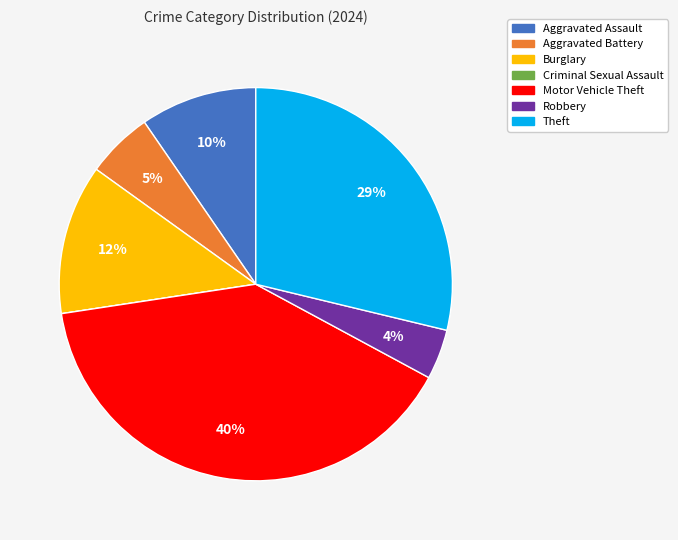

The Aggravated Assault slice represents 10% of the pie. True or false?

True